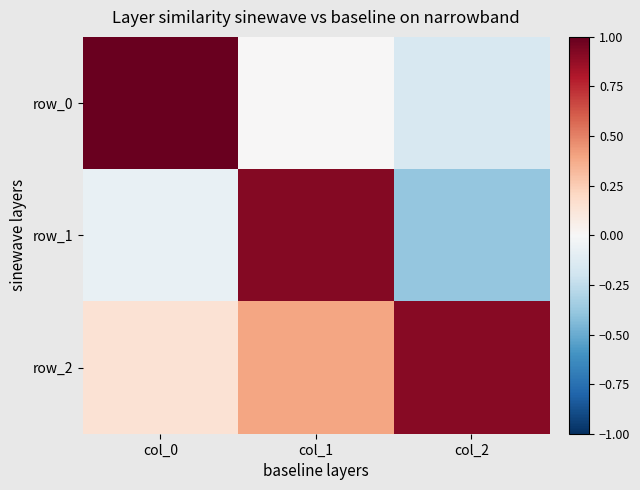

True or false: row_1 has a value of 0.9 at col_1.

True